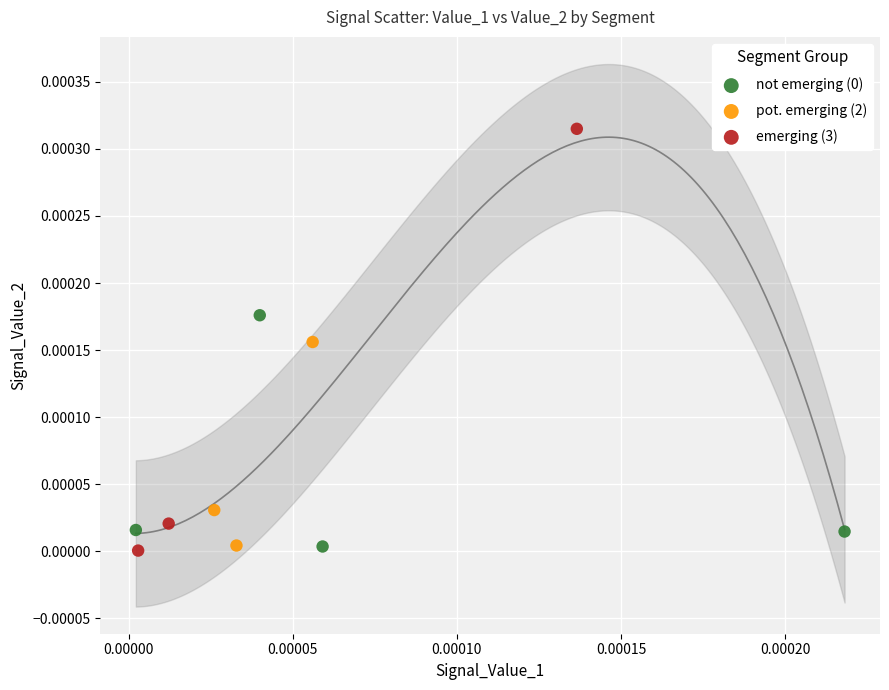

Which series has the largest Y range (max minus min)?

emerging (3)